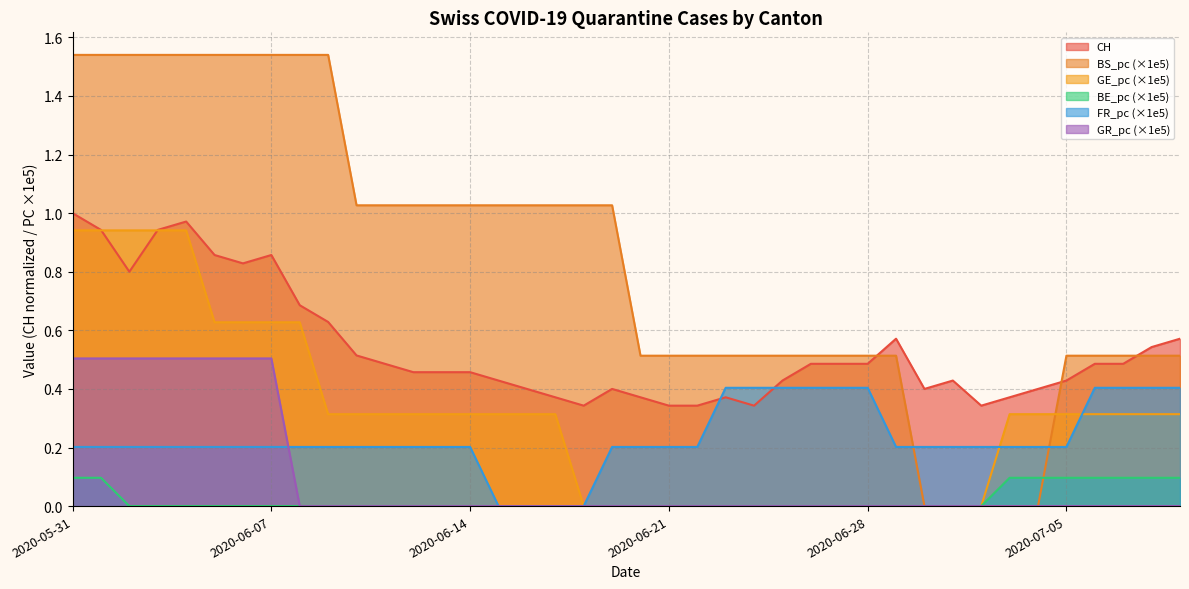

Rank the categories by FR_pc value from lowest to highest.

2020-06-15, 2020-06-16, 2020-06-17, 2020-06-18, 2020-05-31, 2020-06-01, 2020-06-02, 2020-06-03, 2020-06-04, 2020-06-05, 2020-06-06, 2020-06-07, 2020-06-08, 2020-06-09, 2020-06-10, 2020-06-11, 2020-06-12, 2020-06-13, 2020-06-14, 2020-06-19, 2020-06-20, 2020-06-21, 2020-06-22, 2020-06-29, 2020-06-30, 2020-07-01, 2020-07-02, 2020-07-03, 2020-07-04, 2020-07-05, 2020-06-23, 2020-06-24, 2020-06-25, 2020-06-26, 2020-06-27, 2020-06-28, 2020-07-06, 2020-07-07, 2020-07-08, 2020-07-09